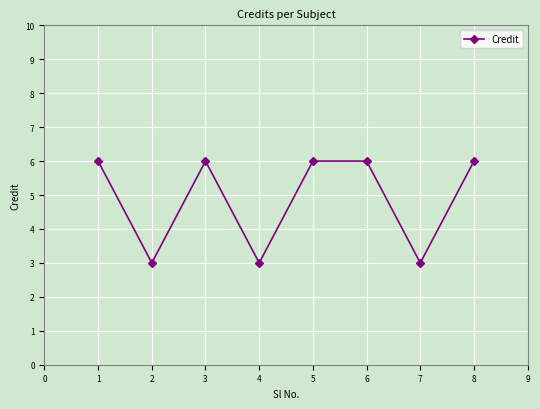

Reading left to right, list all the values displayed in this chart.

6	3	6	3	6	6	3	6